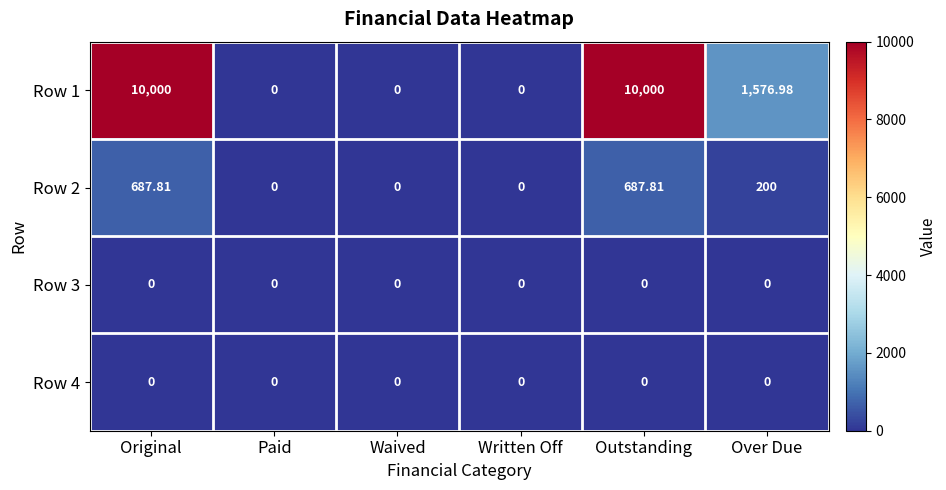

Where does the Row 2 series first go above 200?

Original